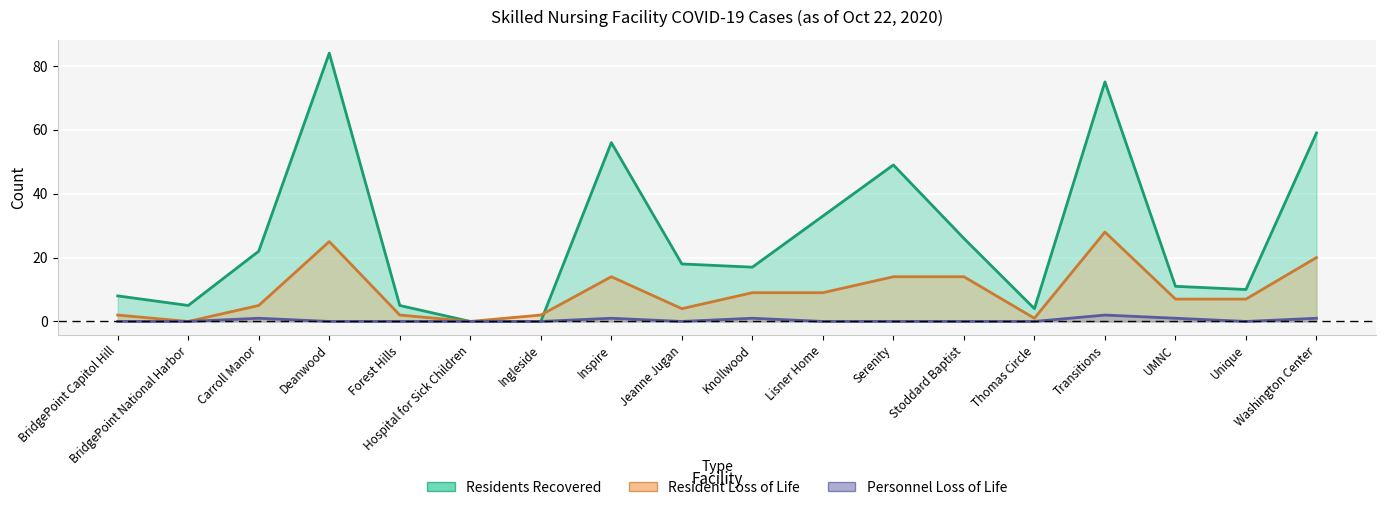

At how many categories does at least one series exceed 32?

6